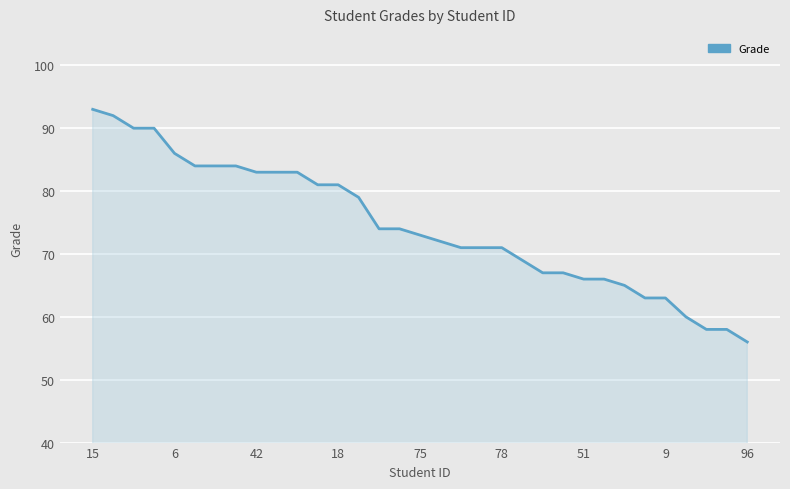

Does the chart display data point markers on the line(s)?

No